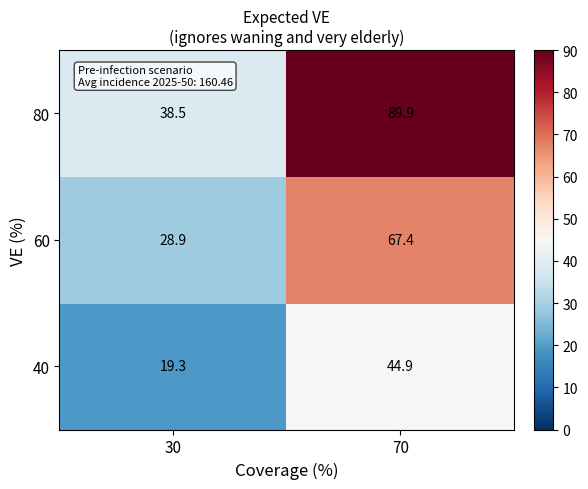

What is the difference between the maximum and minimum values in the 80 series?

51.4